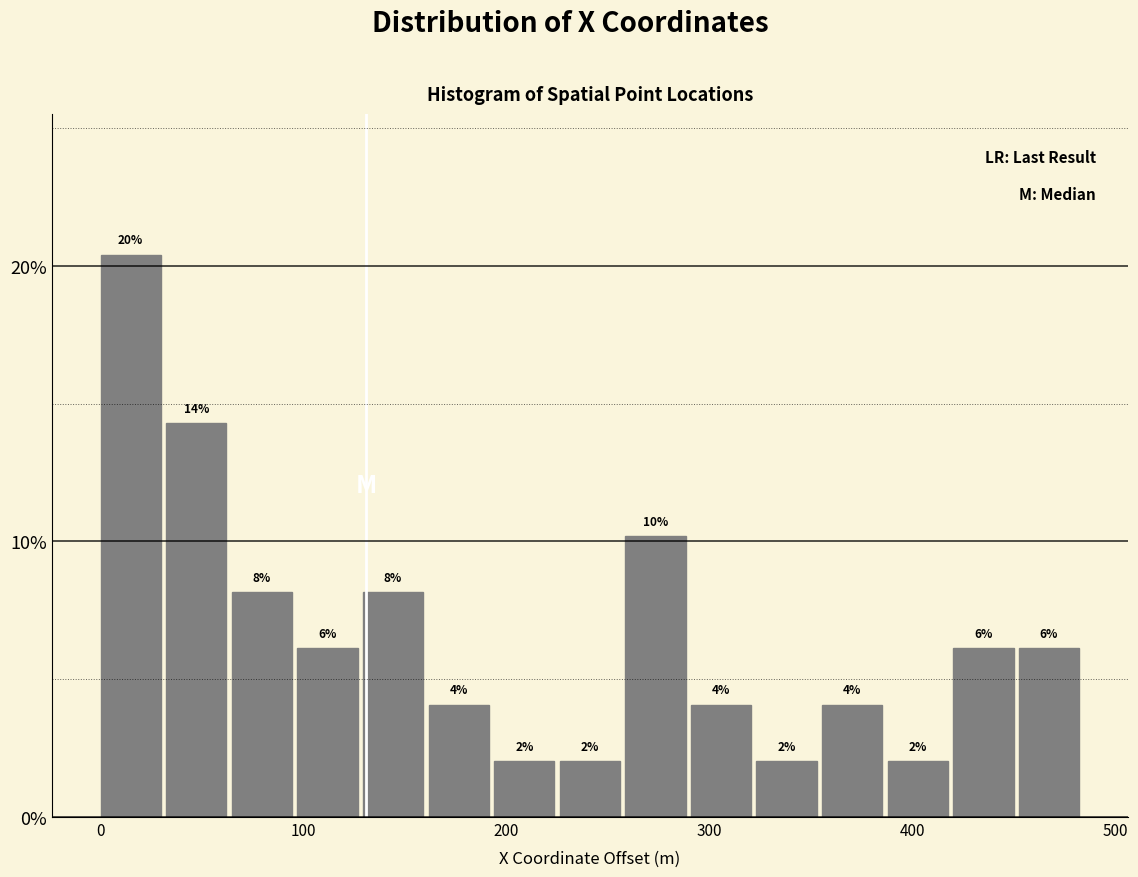

Read against the x-axis, roughly where is the centre of the tallest bar?

10